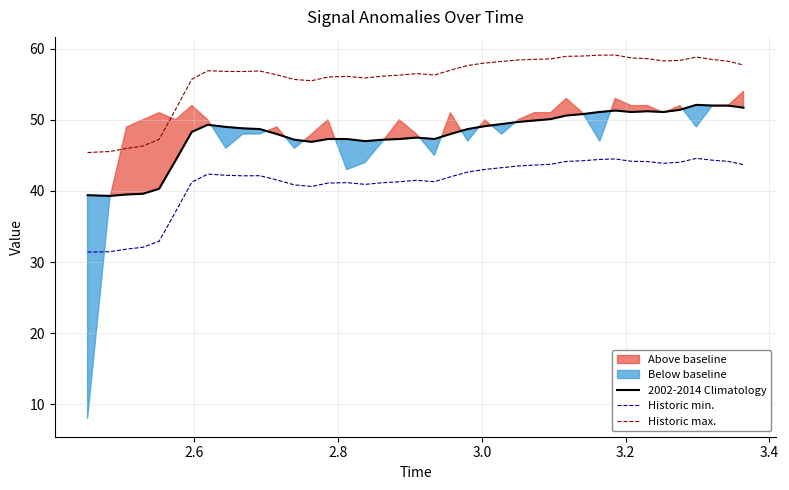

What is the maximum value for 2002-2014 Climatology?

52.1